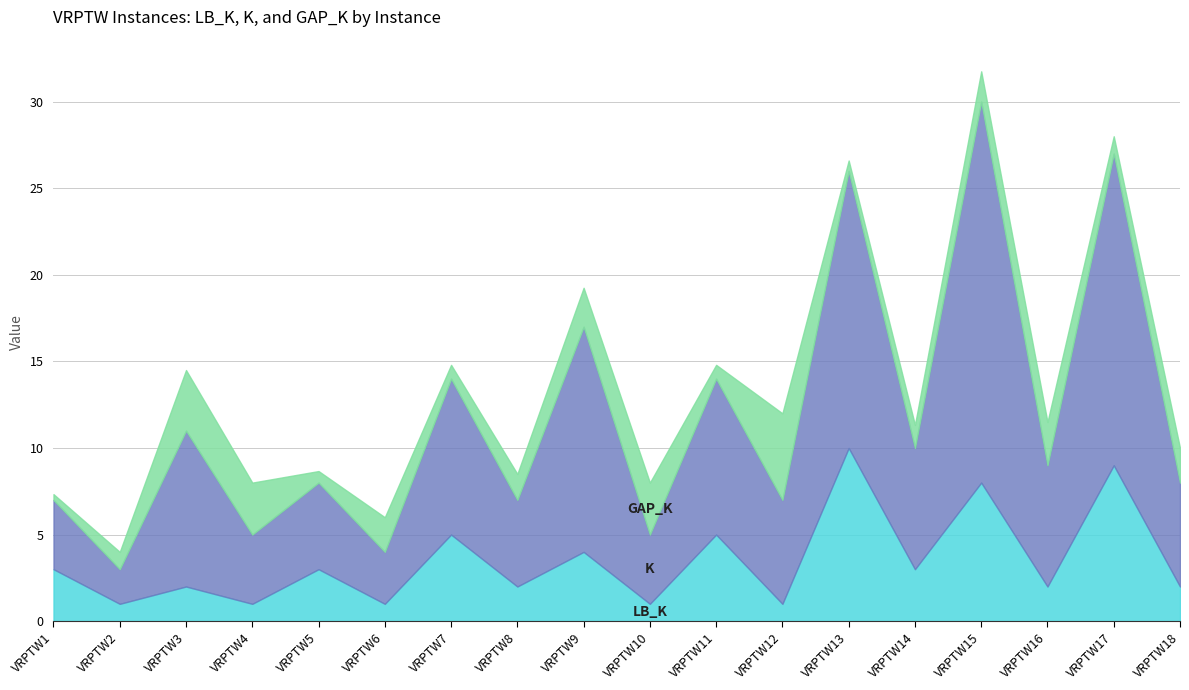

What are all the series names shown in the legend?

LB_K, K, GAP_K